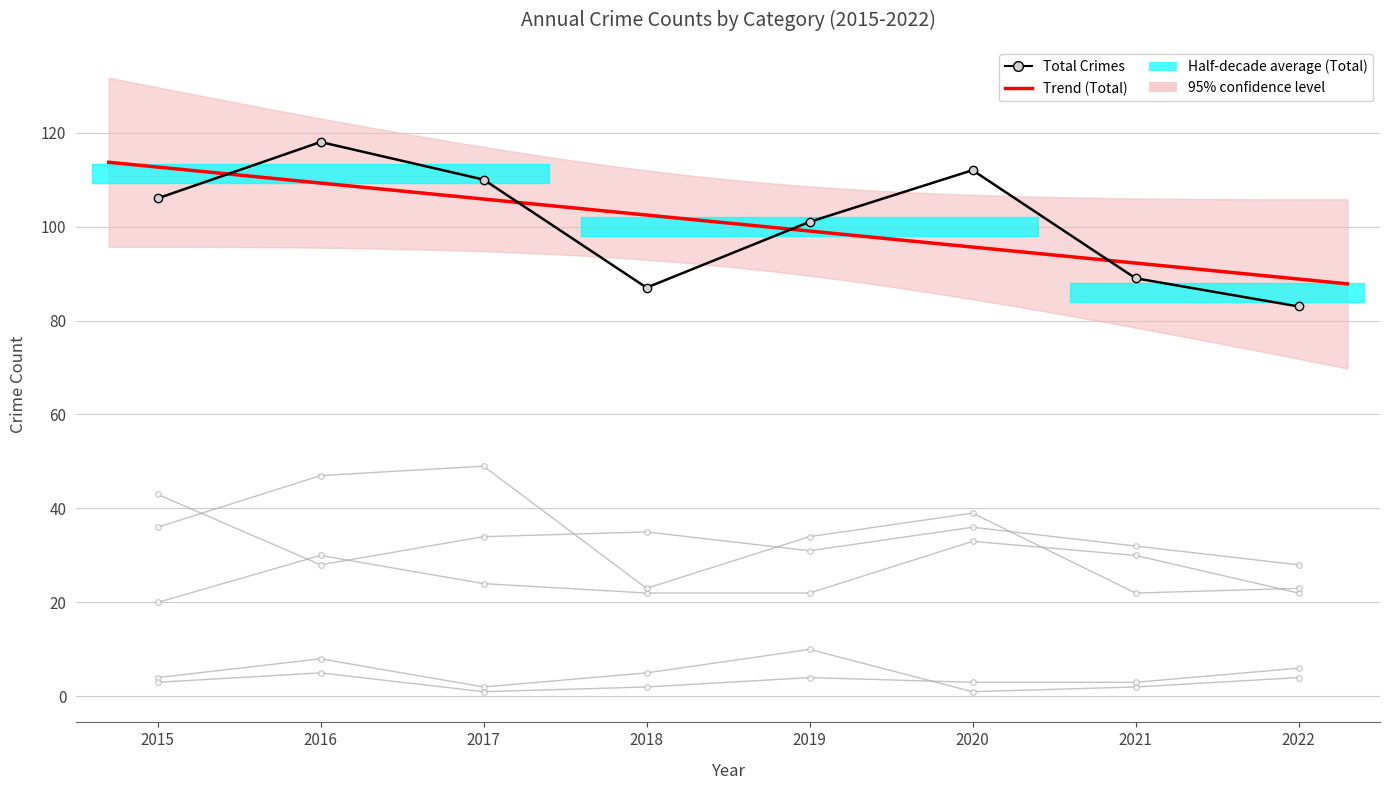

What is the sum of the Robbery values at 2022 and 2017?

72